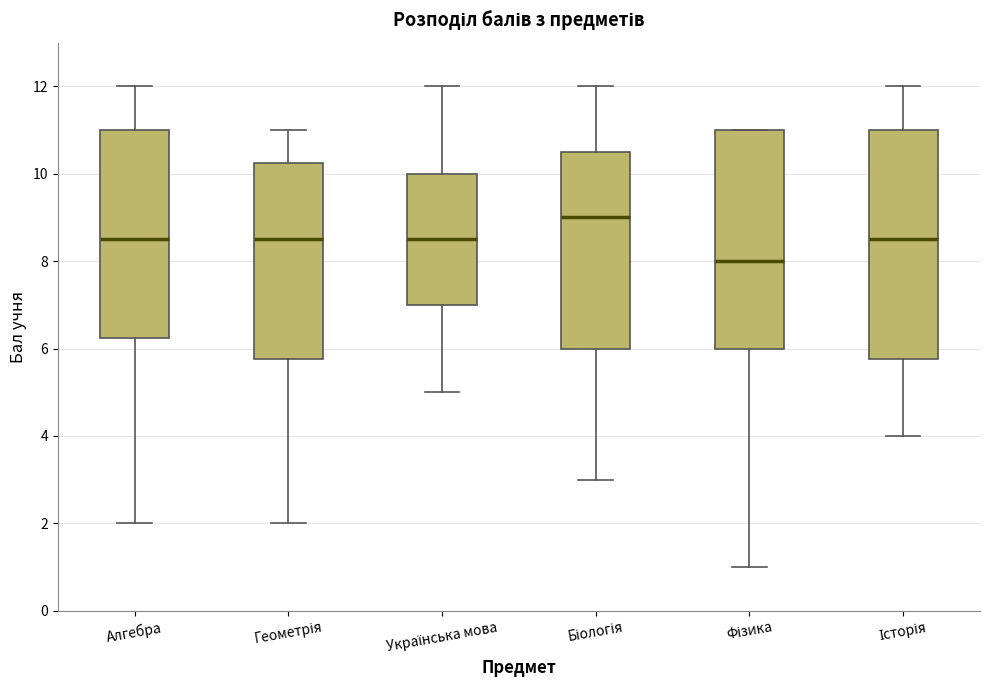

Reading left to right, read every box against the y-axis: the position of its median line, the range the box covers, and the ends of its whiskers. The values are not printed on the chart, so give them approximately, as read against the axis.

Алгебра: median 8.6, box 6.2 to 11.0, whiskers 2.0 to 12.0
Геометрія: median 8.6, box 5.8 to 10.2, whiskers 2.0 to 11.0
Українська мова: median 8.6, box 7.0 to 10.0, whiskers 5.0 to 12.0
Біологія: median 9.0, box 6.0 to 10.6, whiskers 3.0 to 12.0
Фізика: median 8.0, box 6.0 to 11.0, whiskers 1.0 to 11.0
Історія: median 8.6, box 5.8 to 11.0, whiskers 4.0 to 12.0